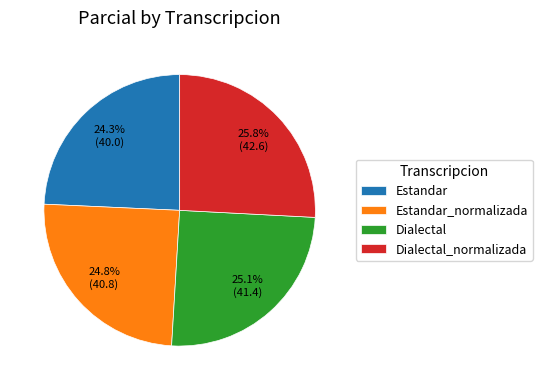

Combined, do Estandar and Dialectal account for over 50%?

No